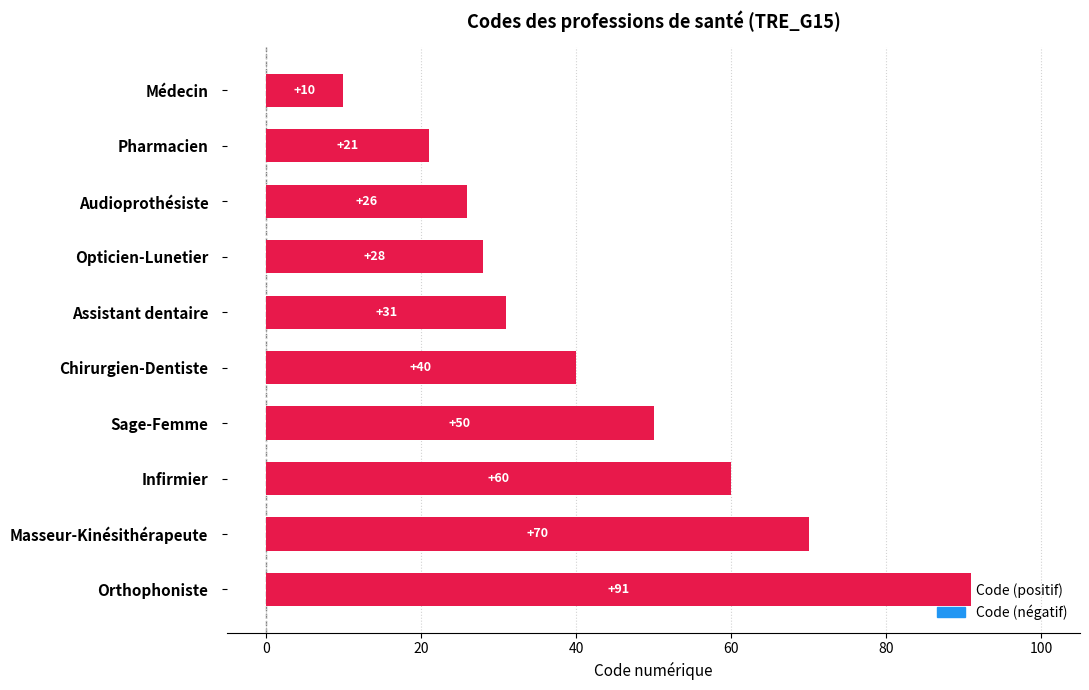

List the labels in order of value, largest first.

Orthophoniste, Masseur-Kinésithérapeute, Infirmier, Sage-Femme, Chirurgien-Dentiste, Assistant dentaire, Opticien-Lunetier, Audioprothésiste, Pharmacien, Médecin